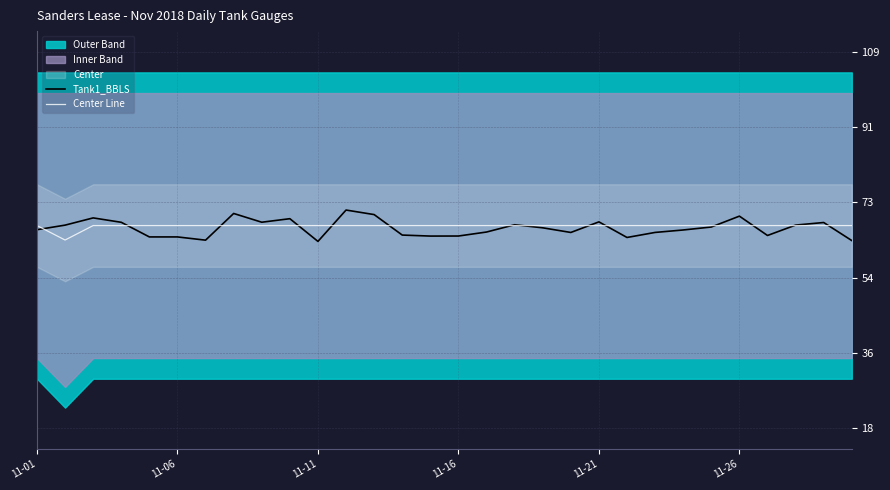

The Center Line series shows 67.1 at 11-16. True or false?

True